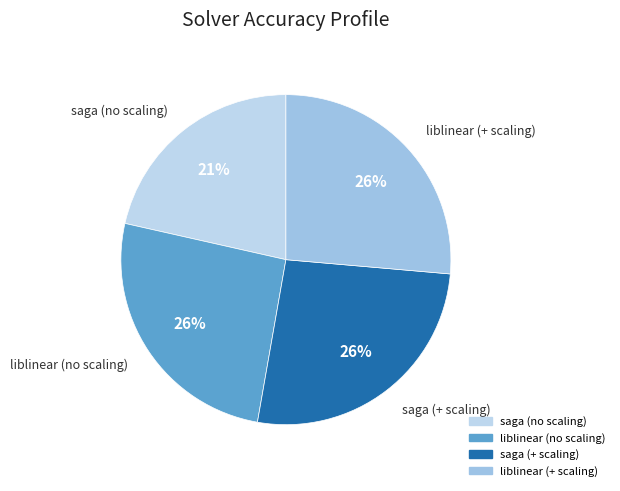

Is there any slice that represents more than half of the pie?

No